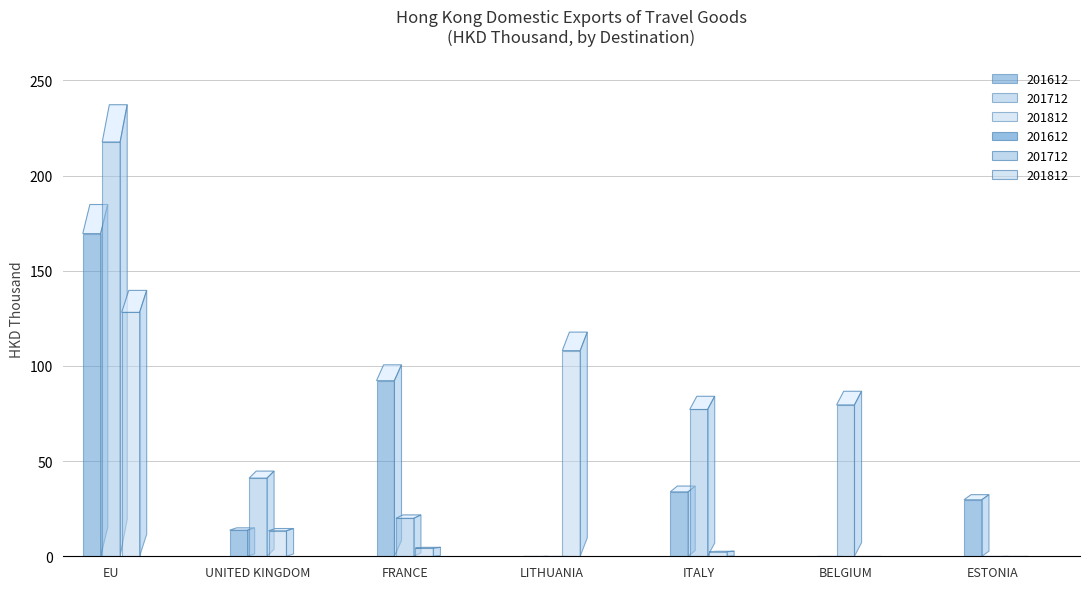

Between ESTONIA and FRANCE, which is larger?

FRANCE